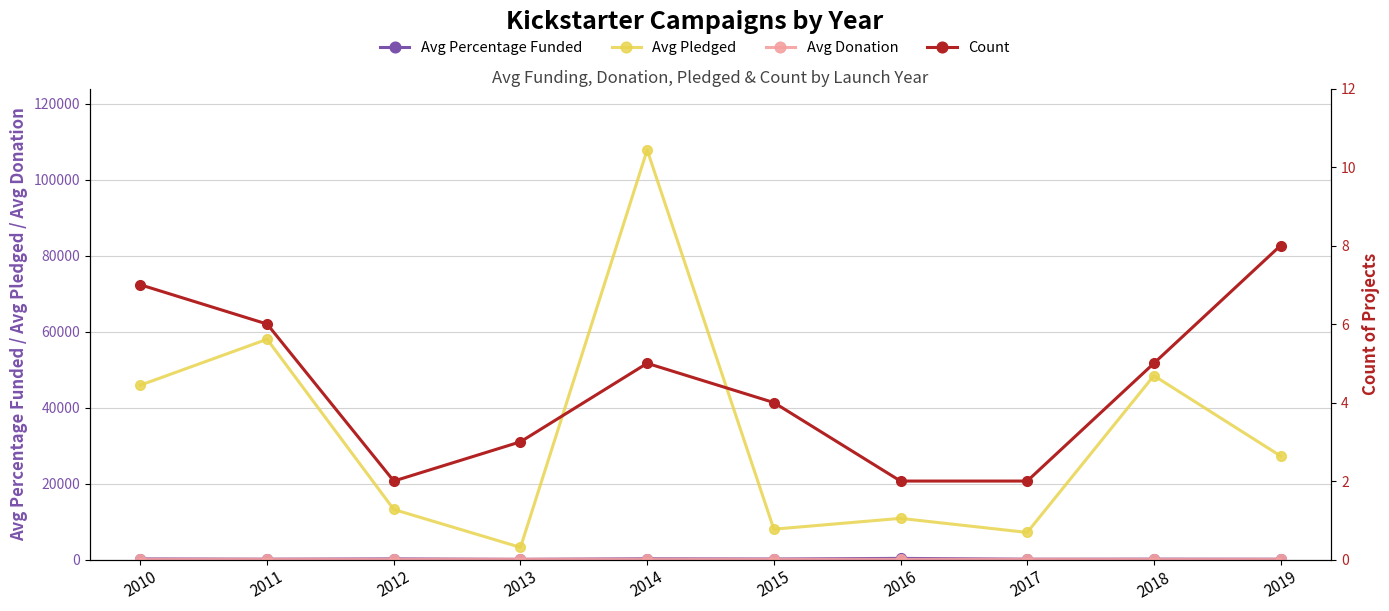

True or false: Count and Avg Pledged intersect in this chart.

False